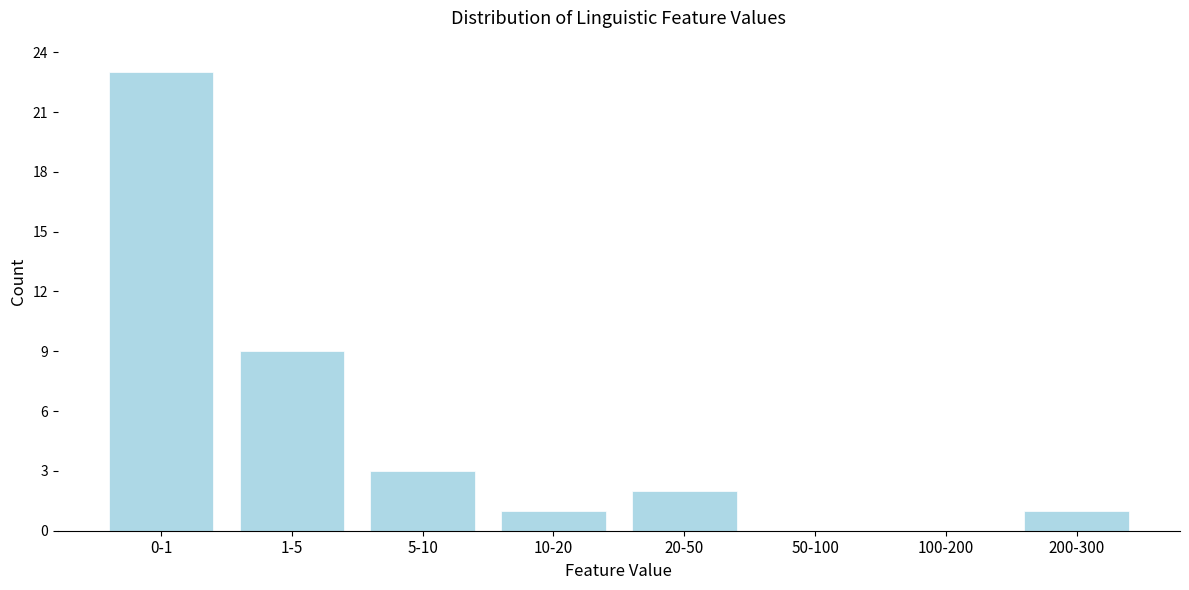

Reading left to right, what are all the values shown in this chart?

0-1=23	1-5=9	5-10=3	10-20=1	20-50=2	50-100=0	100-200=0	200-300=1